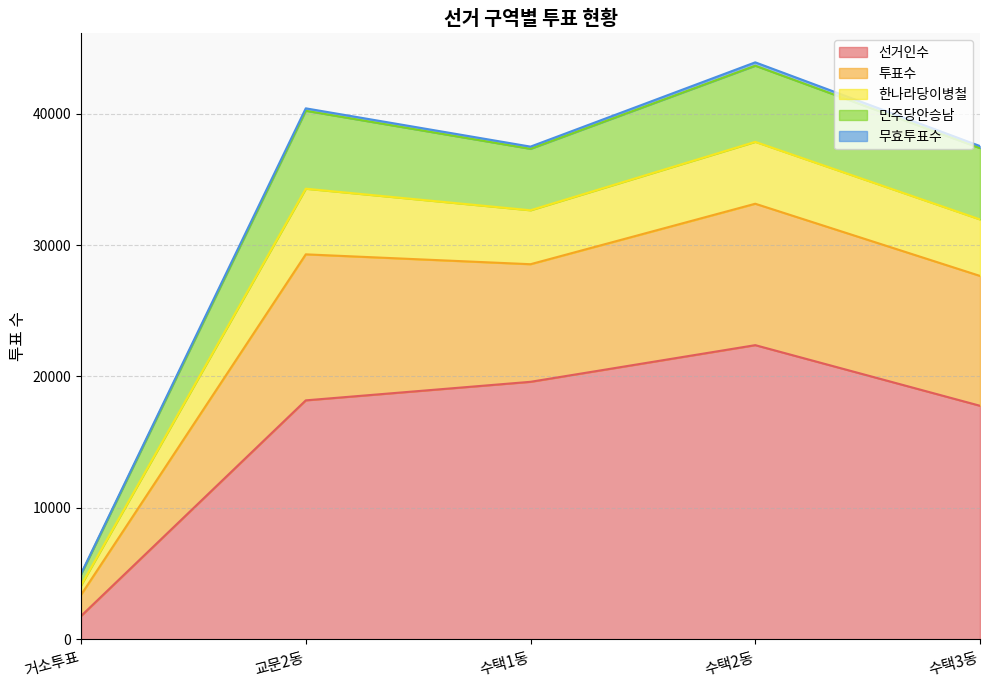

What is the minimum value for 선거인수?

1776